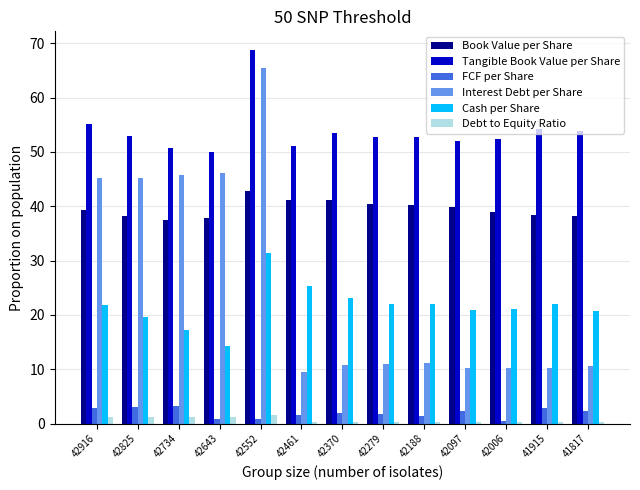

What is the maximum value for Cash per Share?

31.4